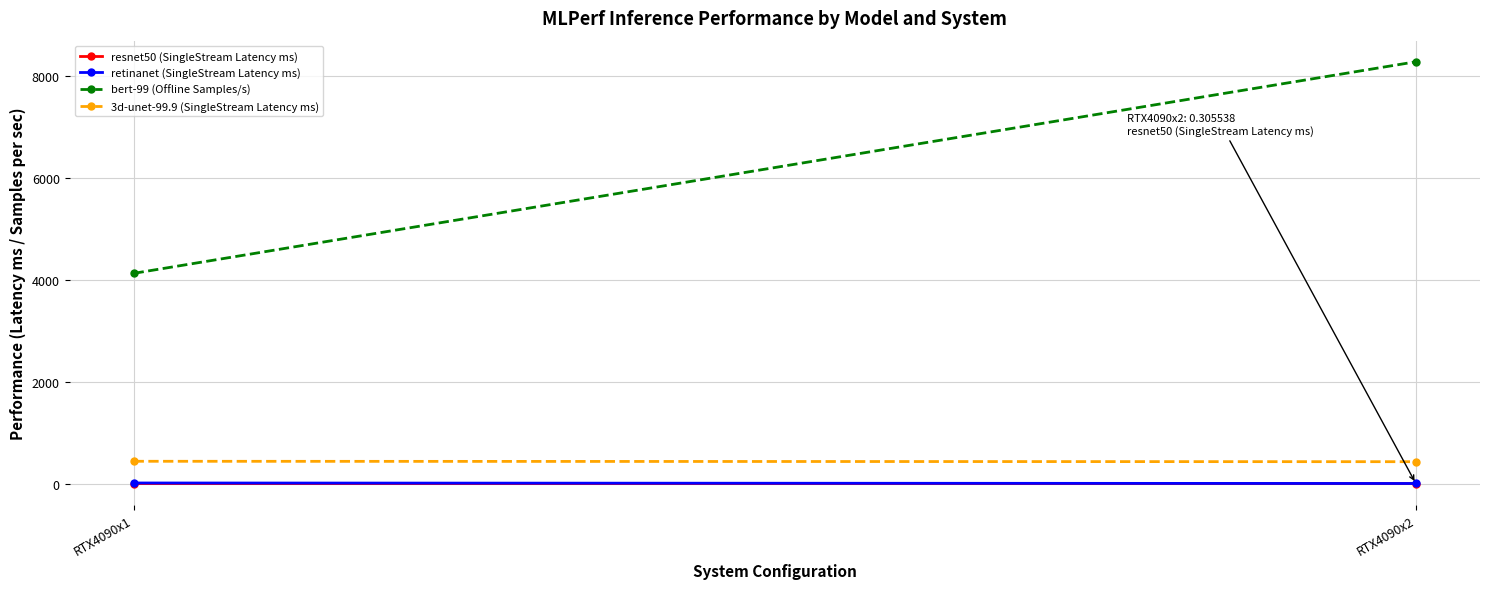

At which label does 3d-unet-99.9 (SingleStream Latency ms) first exceed 437?

RTX4090x1